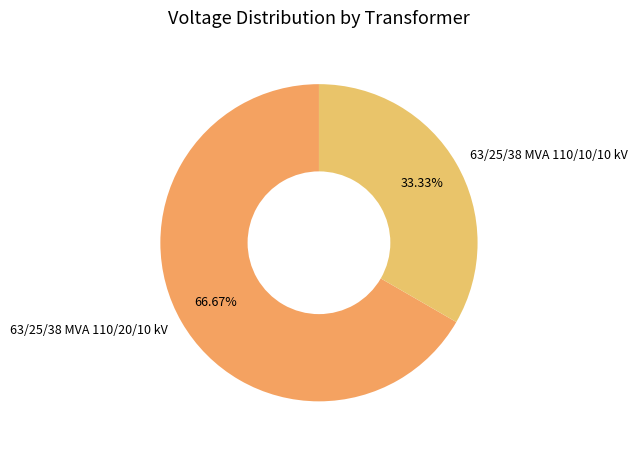

How many segments does this pie chart have?

2